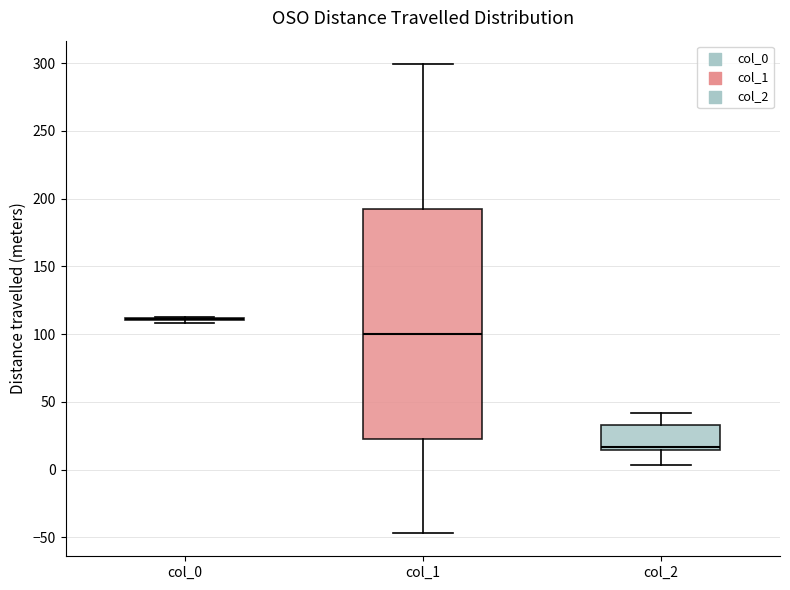

Reading left to right, transcribe this box plot: for each box, give where its median line is, the range the box spans, and where its two whiskers end, as read against the y-axis. The values are not printed on the chart, so give them approximately, as read against the axis.

col_0: box collapsed to a line at 110, whiskers 110 to 115
col_1: median 100, box 25 to 190, whiskers -45 to 300
col_2: median 15 (just above the box's lower edge), box 15 to 35, whiskers 5 to 40